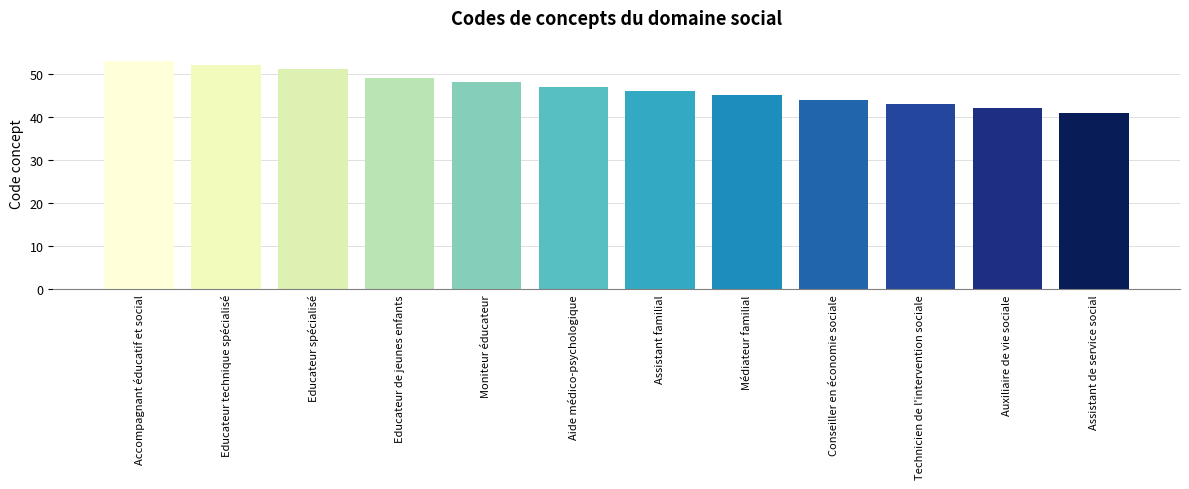

What is the sum of the values at Auxiliaire de vie sociale and Educateur spécialisé?

93